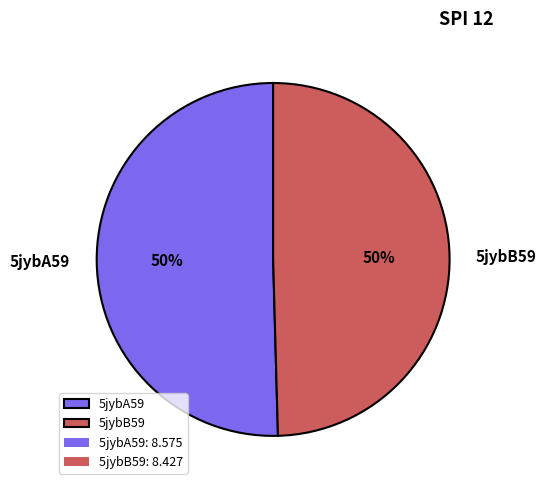

What percentage is the 5jybB59 slice, to the nearest percent?

50%